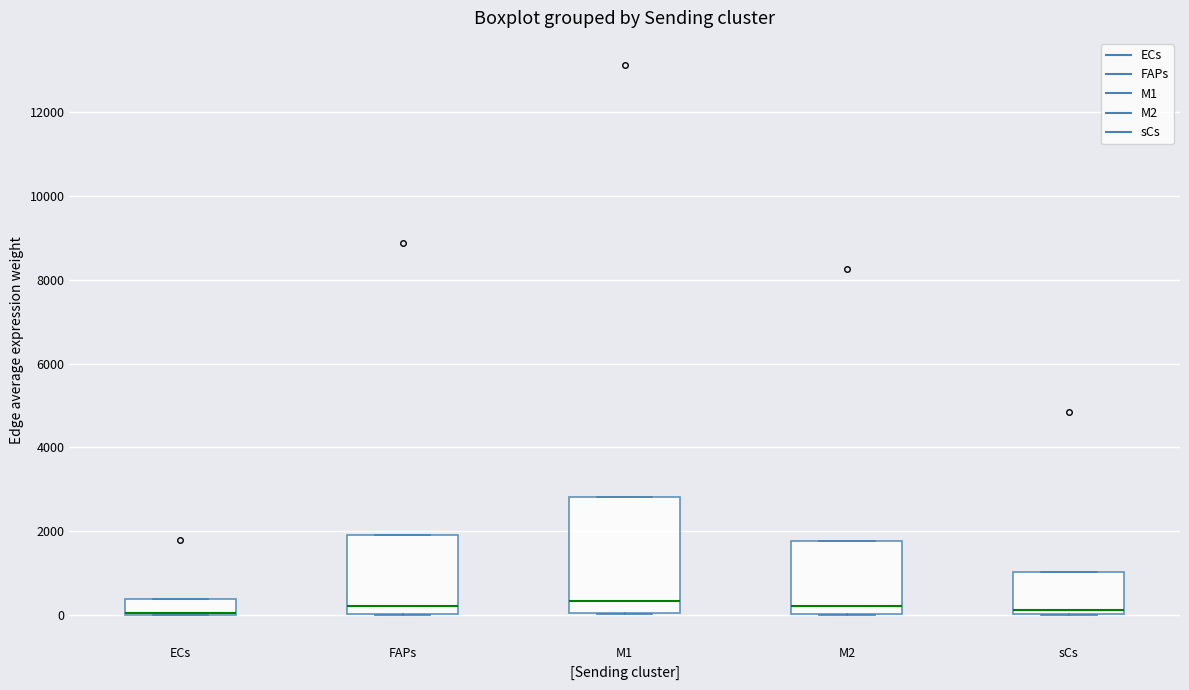

Reading left to right, transcribe this box plot: for each box, give where its median line is, the range the box spans, and where its two whiskers end, as read against the y-axis. The values are not printed on the chart, so give them approximately, as read against the axis.

ECs: median 0 (drawn on the box's lower edge), box 0 to 400, whiskers 0 to 400
FAPs: median 200, box 0 to 2000, whiskers 0 to 2000
M1: median 400, box 0 to 2800, whiskers 0 to 2800
M2: median 200, box 0 to 1800, whiskers 0 to 1800
sCs: median 200, box 0 to 1000, whiskers 0 to 1000